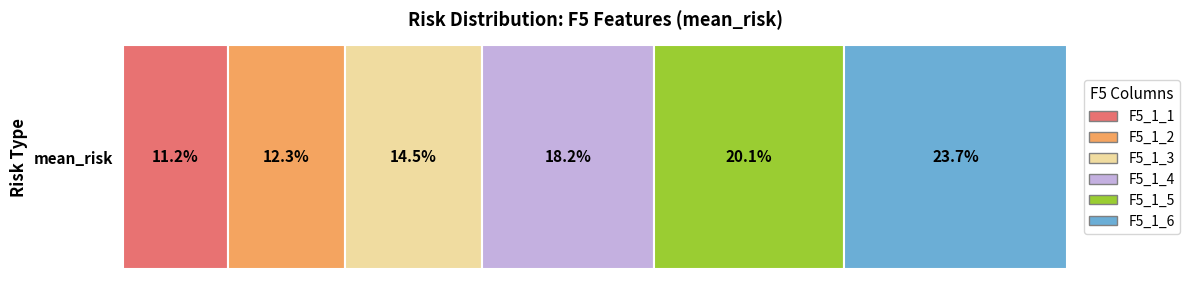

Which series has the widest spread of values?

F5_1_5